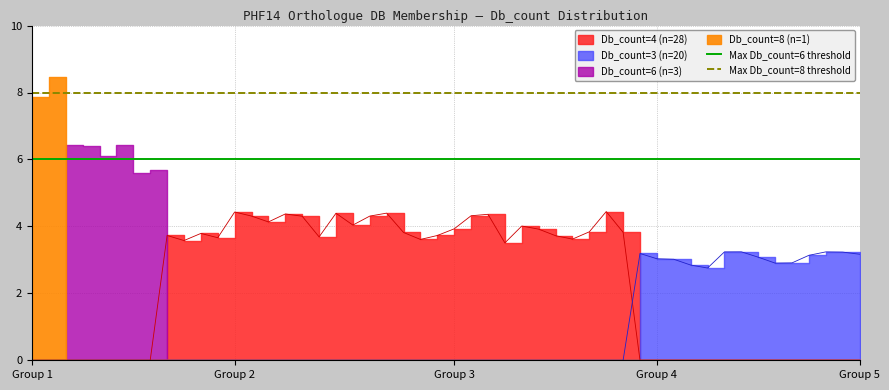

At which label is Max Db_count=8 threshold closest to 8?

Group 1